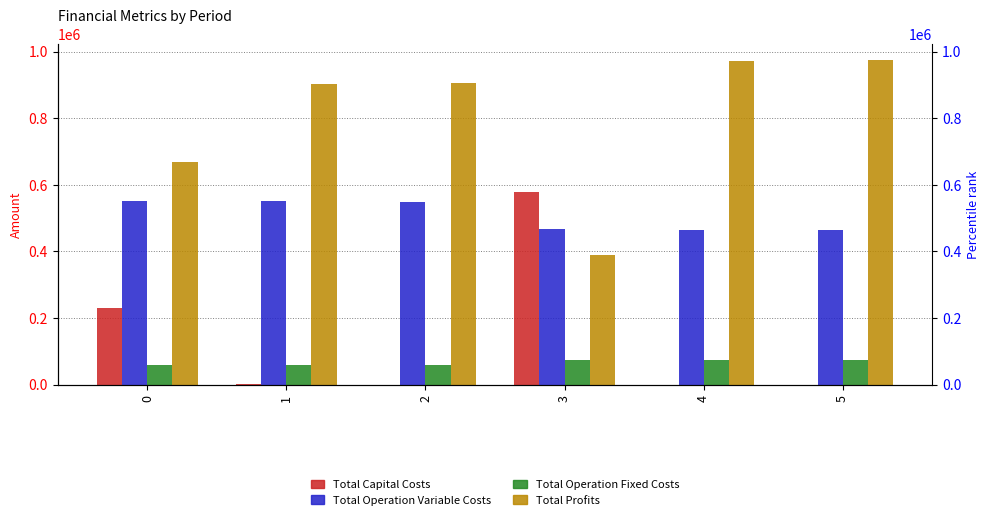

Reading left to right, extract all data points from this chart.

Total Capital Costs: 0=230123.0	1=975.0	2=0.0	3=579544.0	4=0.0	5=0.0
Total Operation Variable Costs: 0=552510.4	1=550305.3	2=548293.6	3=467267.6	4=465573.8	5=463877.6
Total Operation Fixed Costs: 0=58568.6	1=58590.4	2=58590.4	3=73628.2	4=73628.2	5=73628.2
Total Profits: 0=670050.4	1=901381.8	2=904368.4	3=390812.6	4=972050.4	5=973746.6